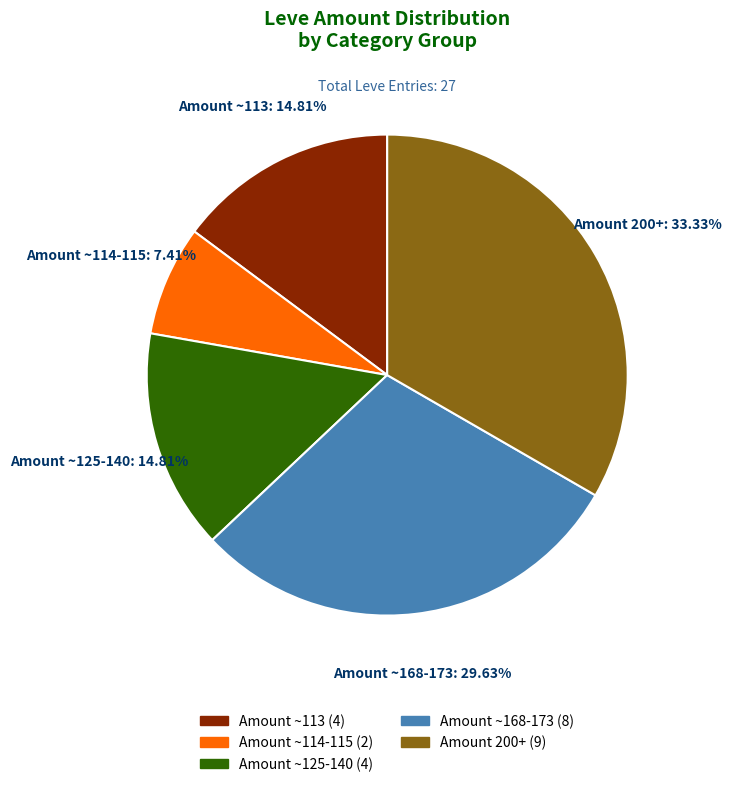

Is there any slice that represents more than half of the pie?

No